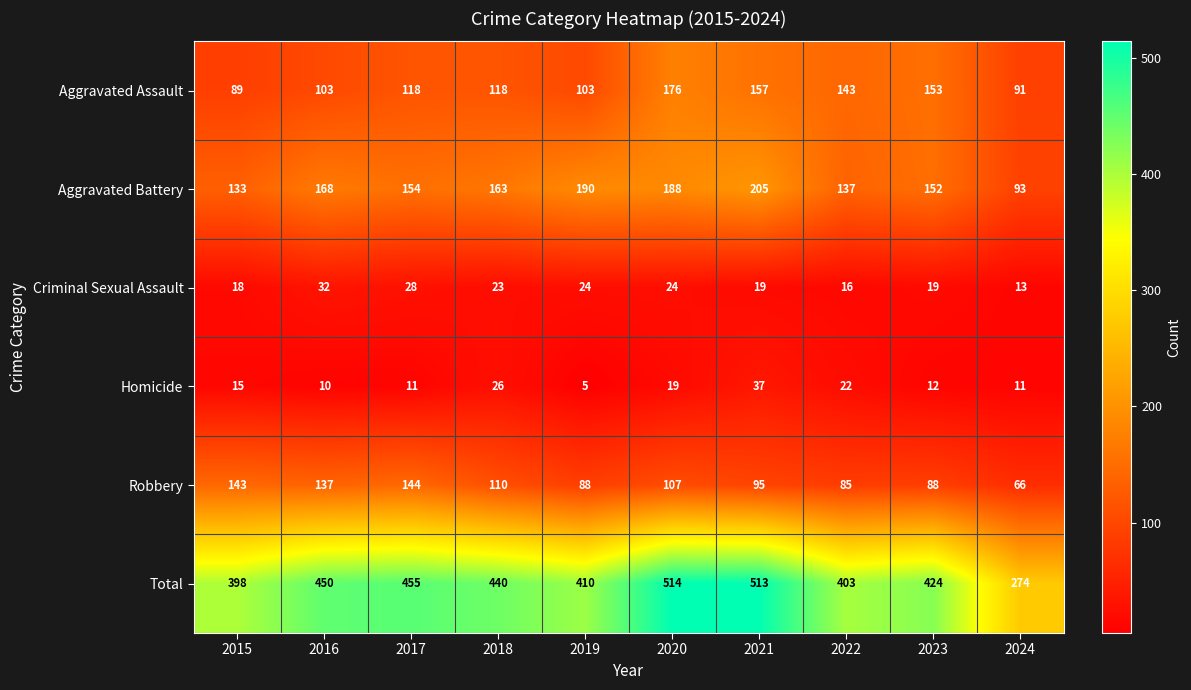

How many series are shown in this chart?

6